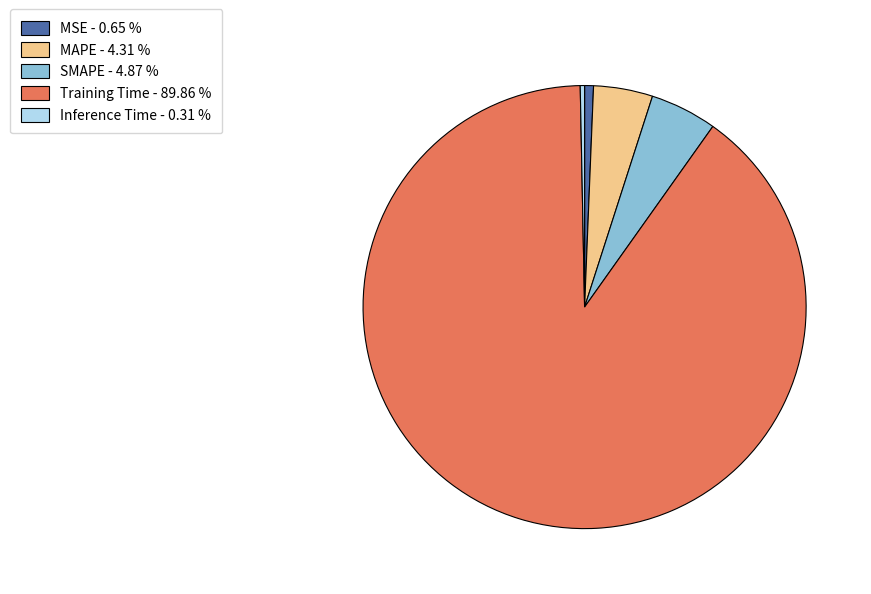

What is the largest slice in the pie chart?

Training Time